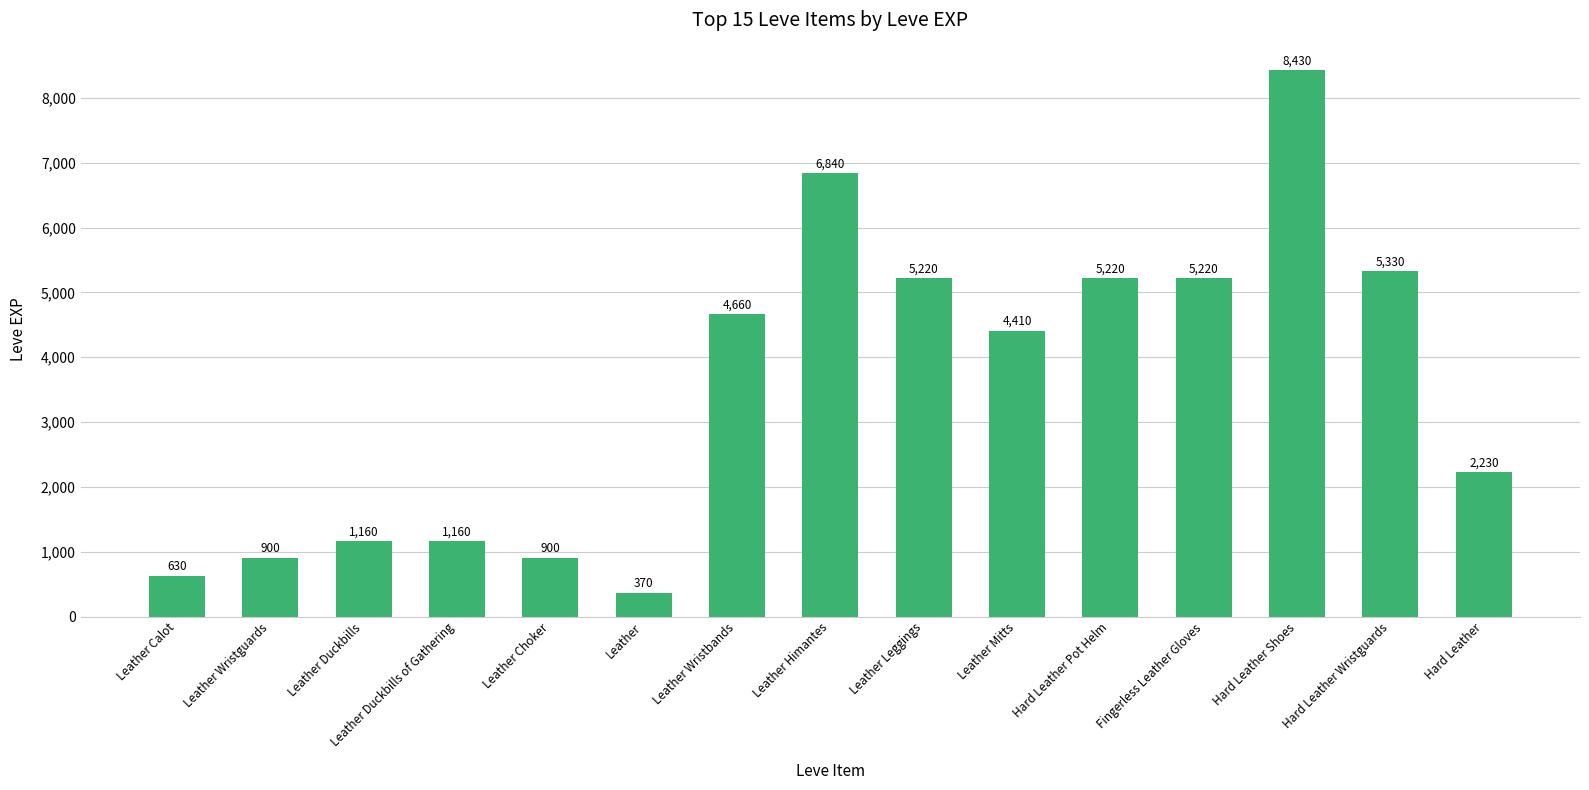

What is the maximum value shown in the chart?

8430